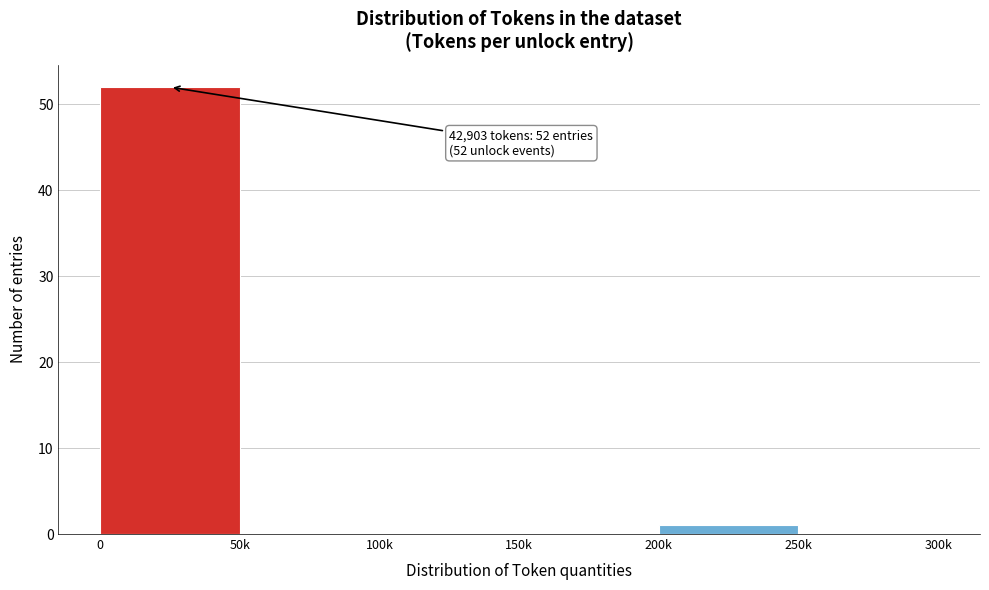

Reading left to right, extract all data points from this chart.

0=52	50k=0	100k=0	150k=0	200k=1	250k=0